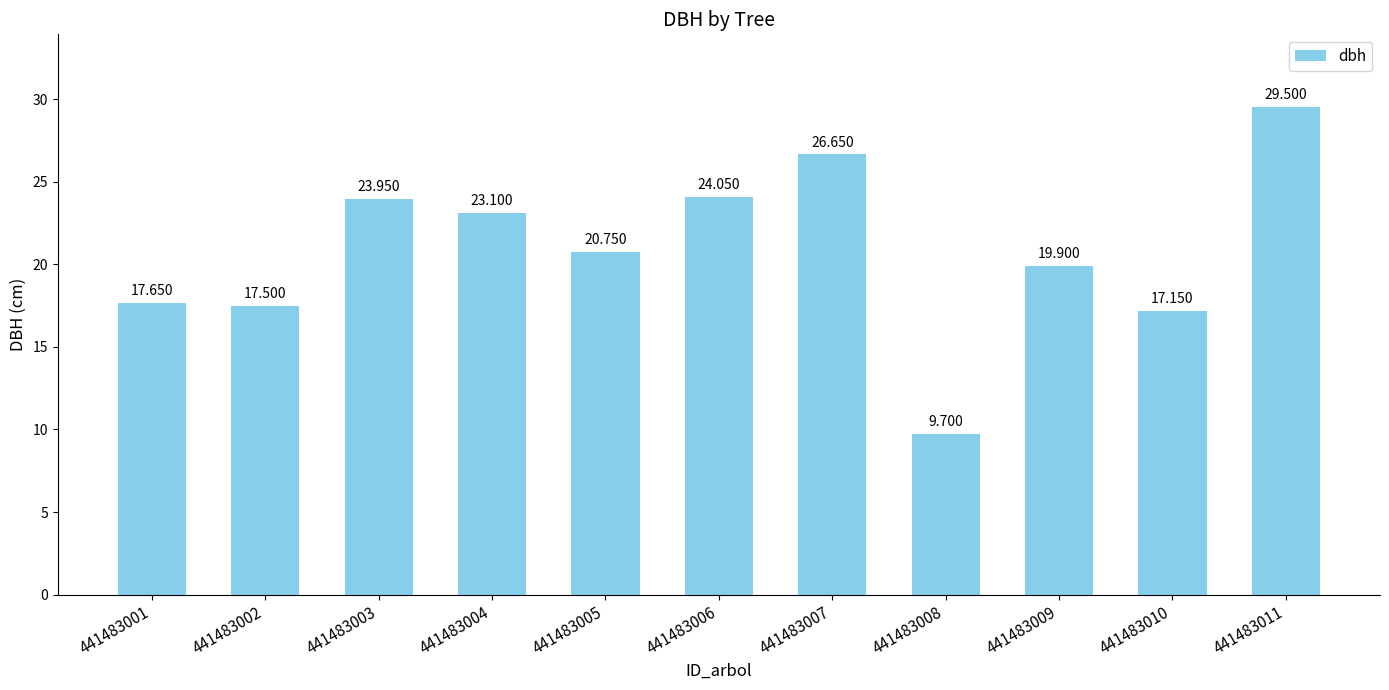

What is the sum of all values?

229.9